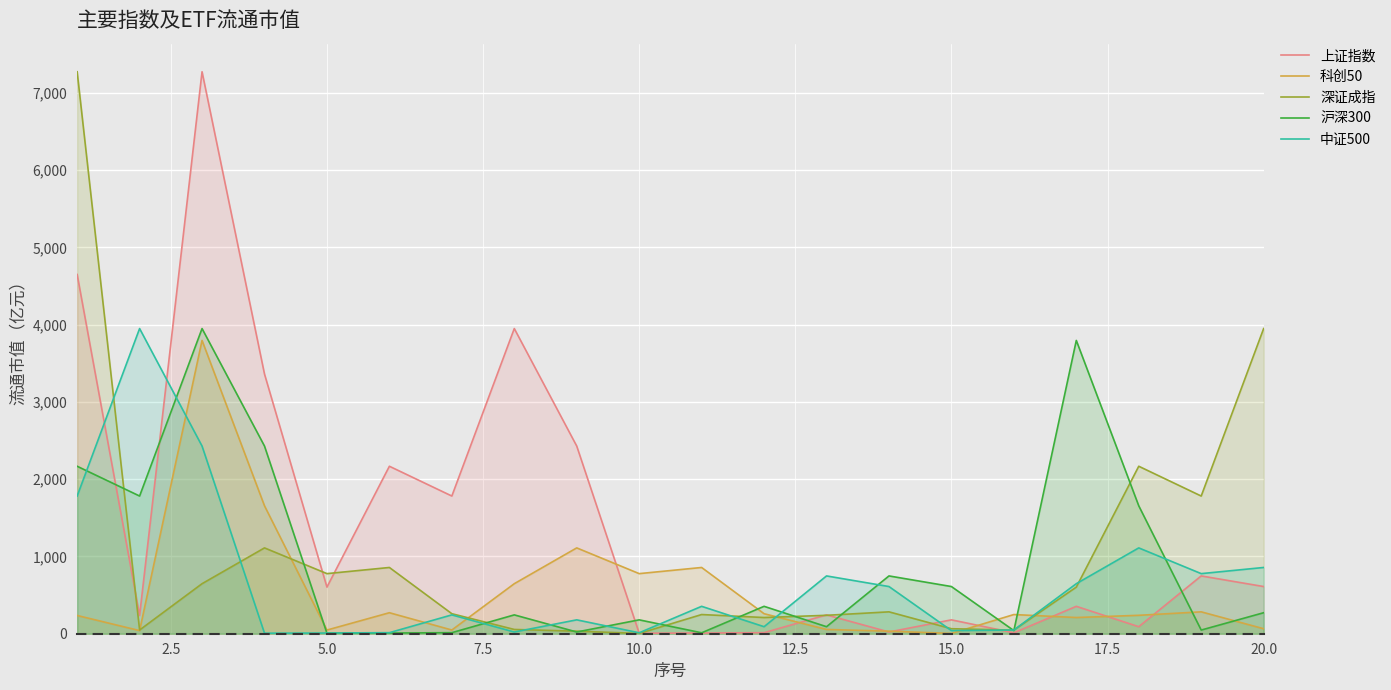

List the series in order of their peak value, lowest first.

科创50, 沪深300, 中证500, 上证指数, 深证成指